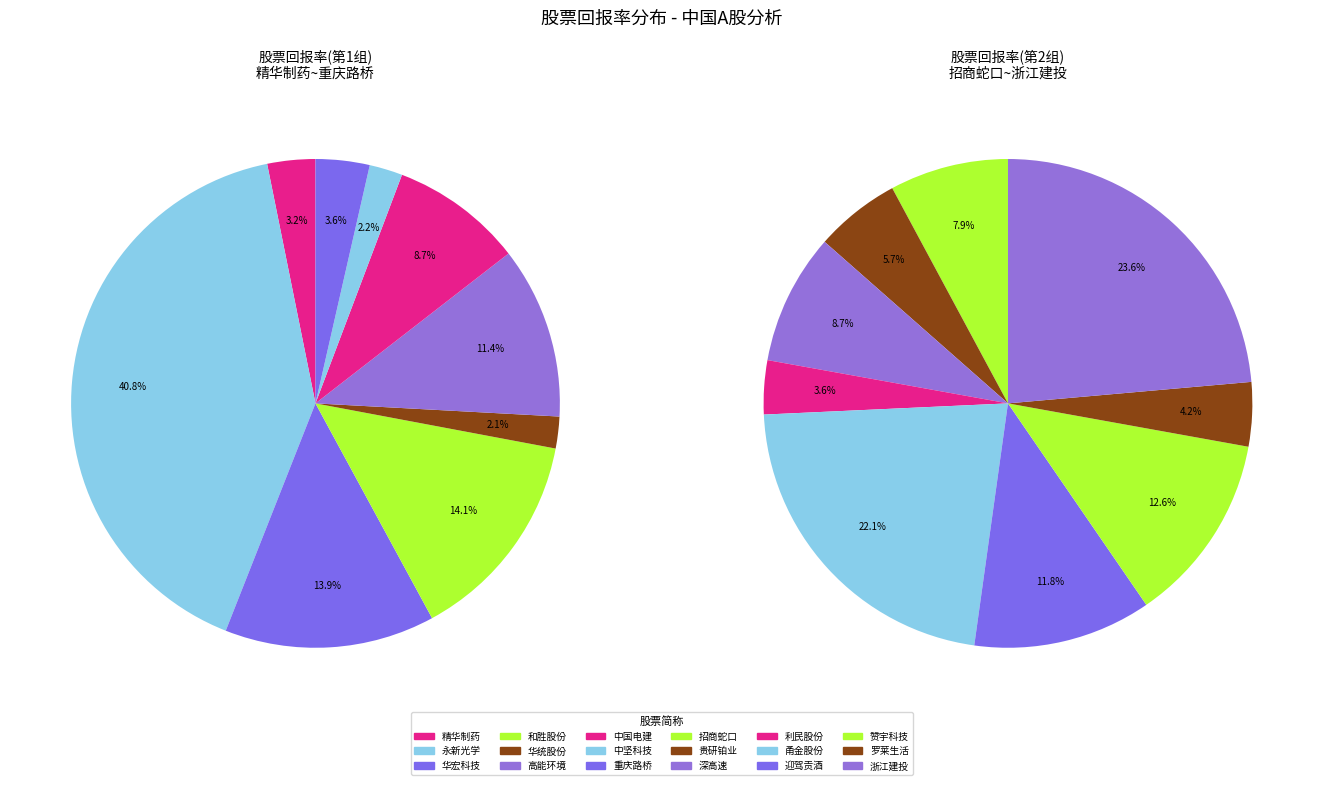

What is the smallest slice in the pie chart?

华统股份